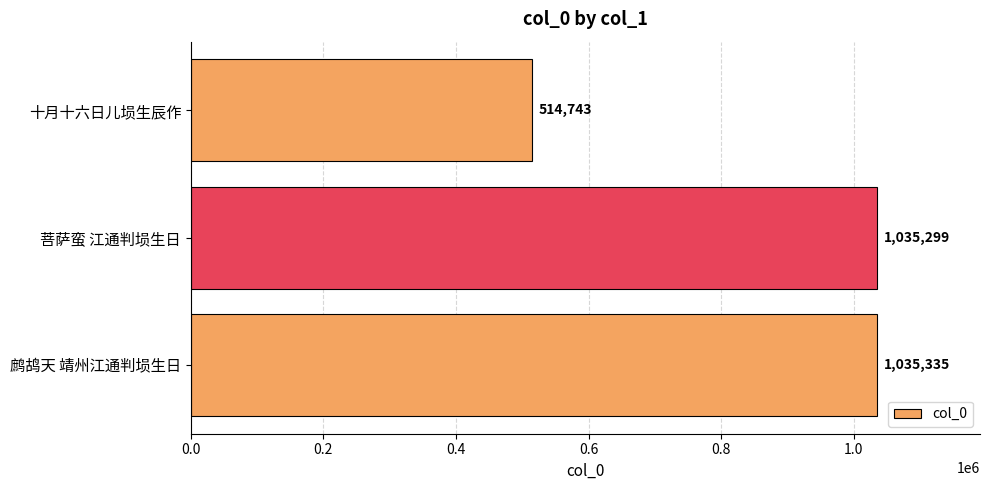

Reading bottom to top, list all the values displayed in this chart.

鹧鸪天 靖州江通判埙生日=1035335	菩萨蛮 江通判埙生日=1035299	十月十六日儿埙生辰作=514743